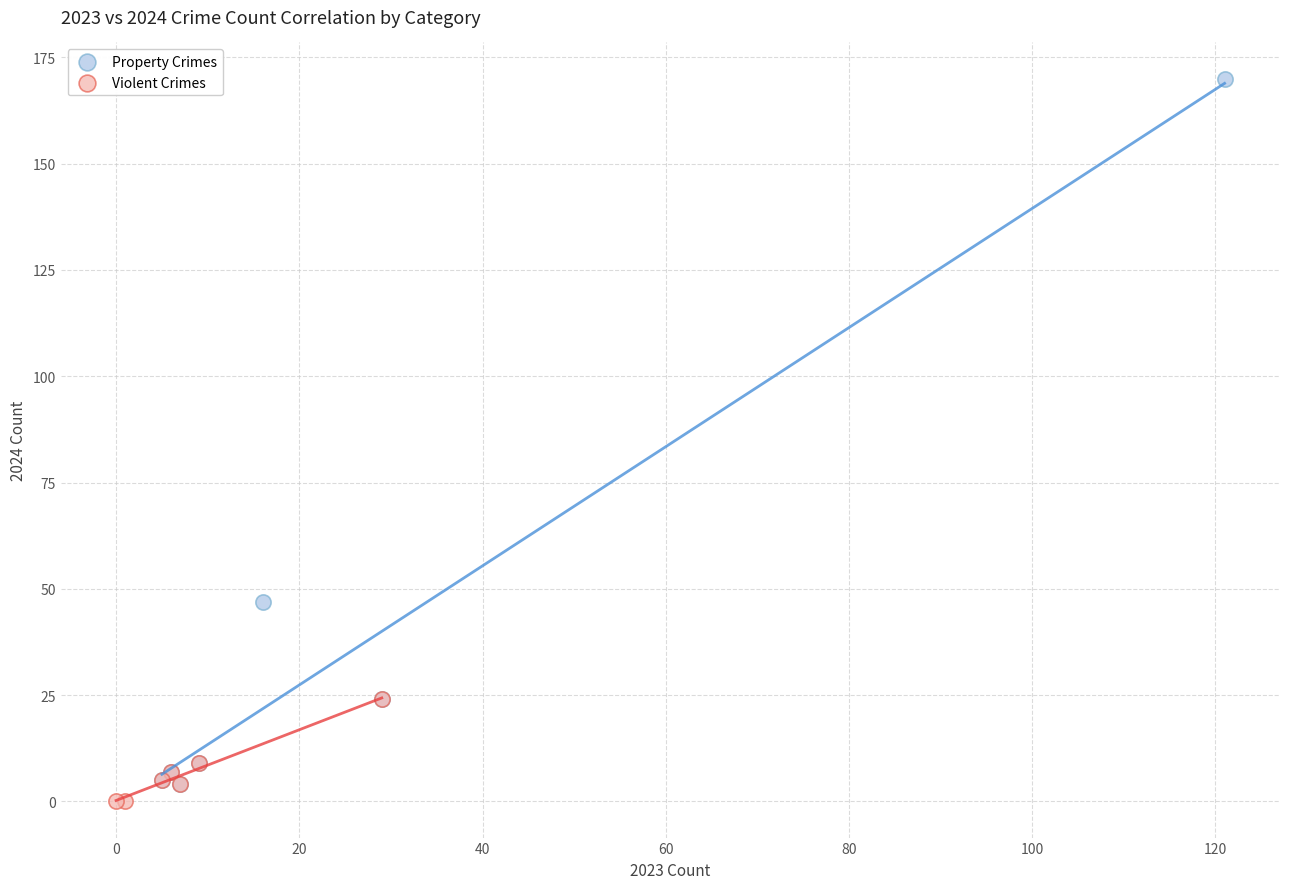

Which series contains the highest Y value?

Property Crimes